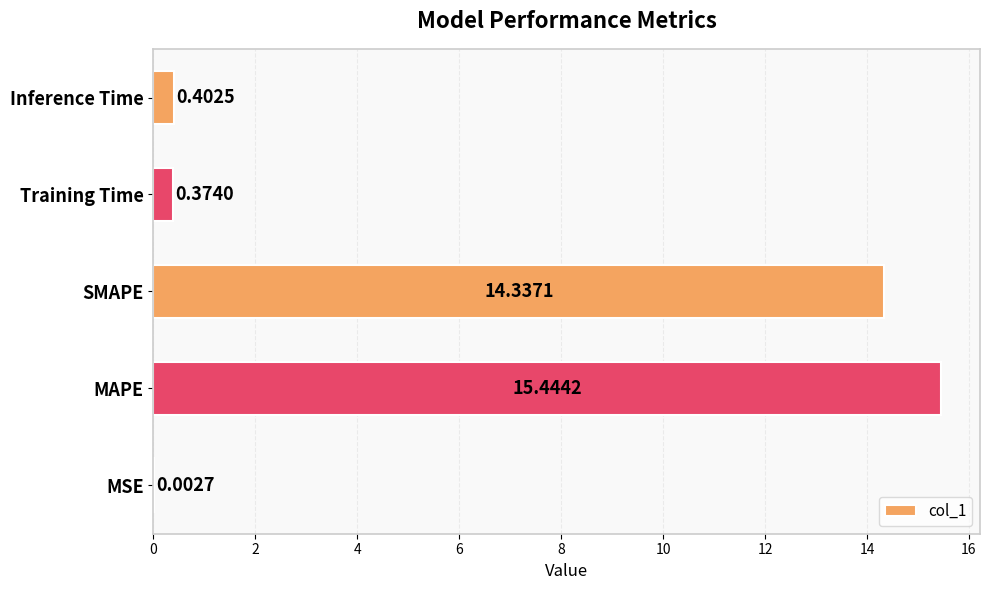

What is the sum of the values at MAPE and Training Time?

15.8